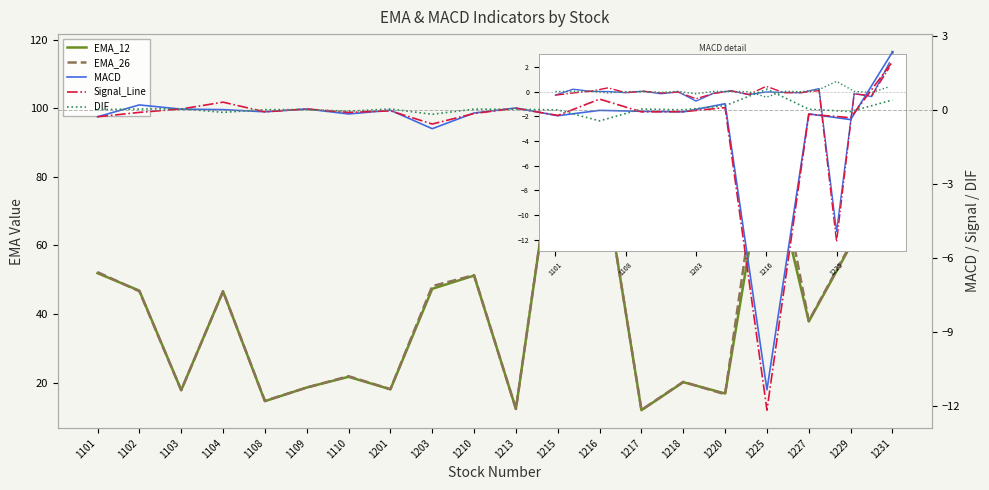

Which has a higher value, 1103 or 1231?

1231